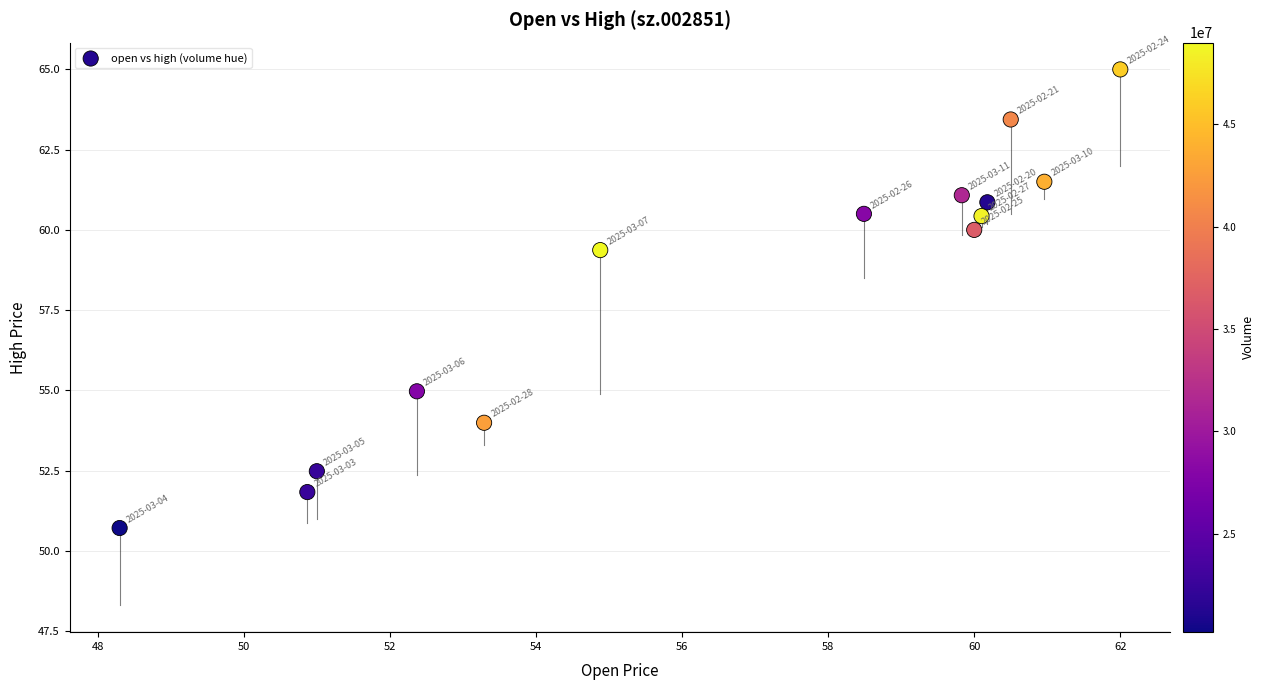

What Y value in the scatter plot is closest to 57?

55.0